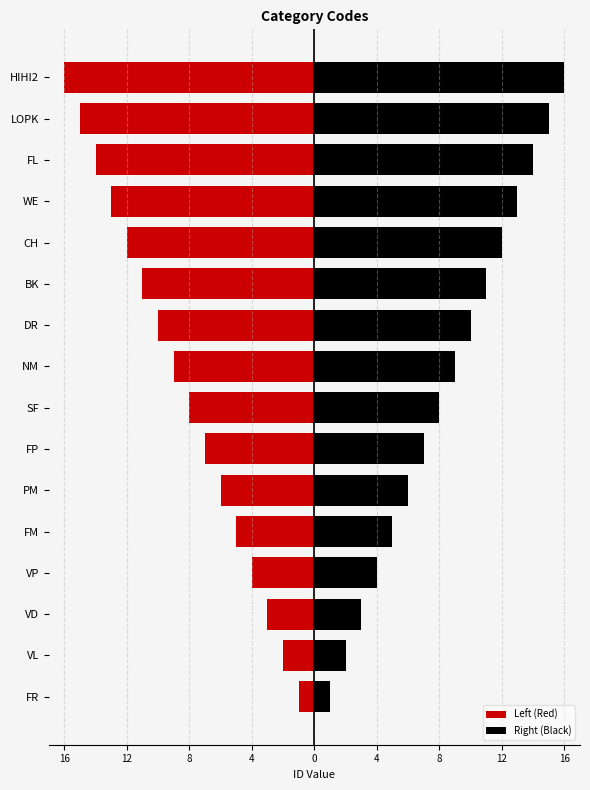

How many series are shown in this chart?

2